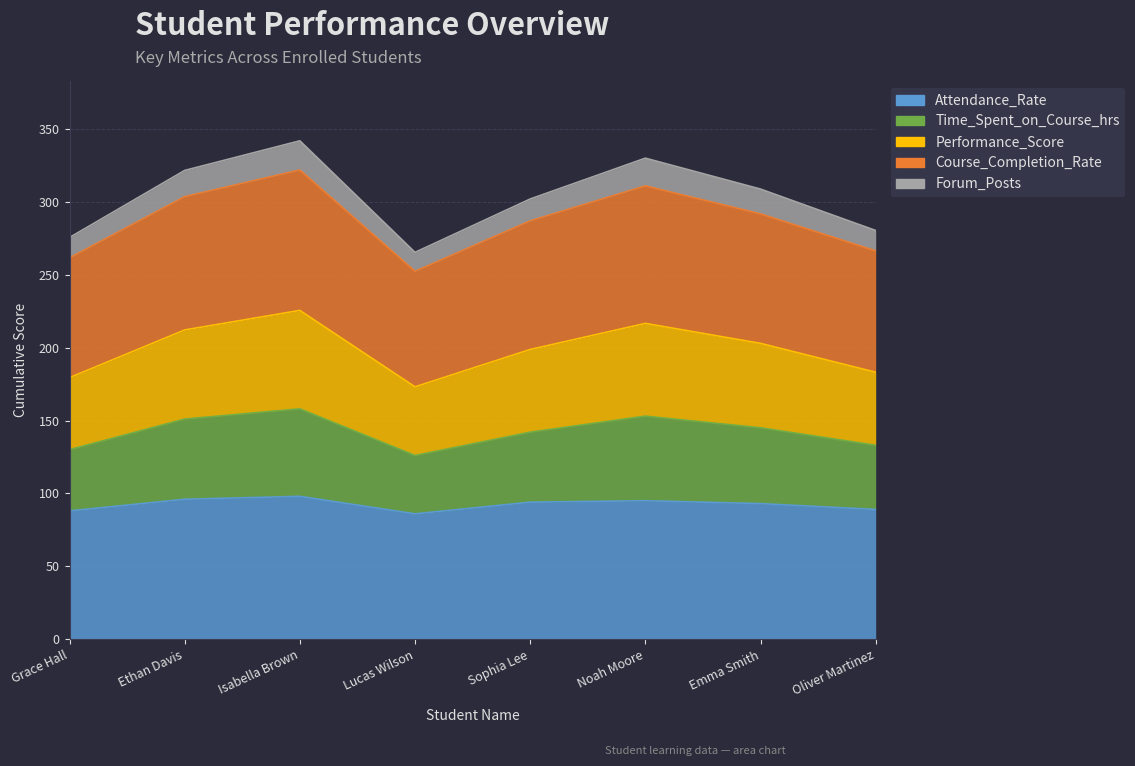

What is the difference between the highest and lowest values at Isabella Brown?

243.8